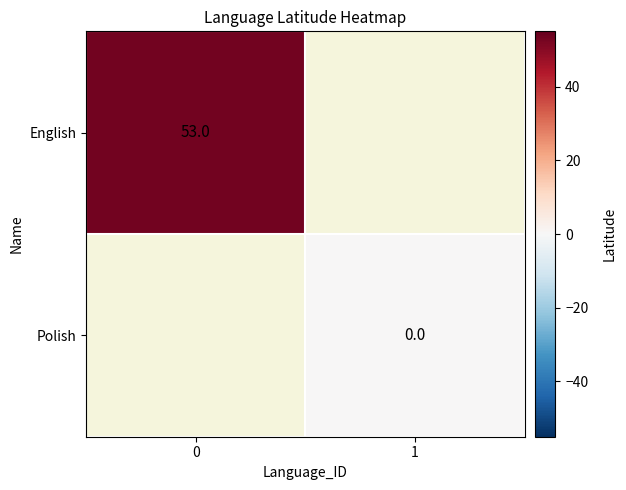

The English series shows 53 at 0. True or false?

True